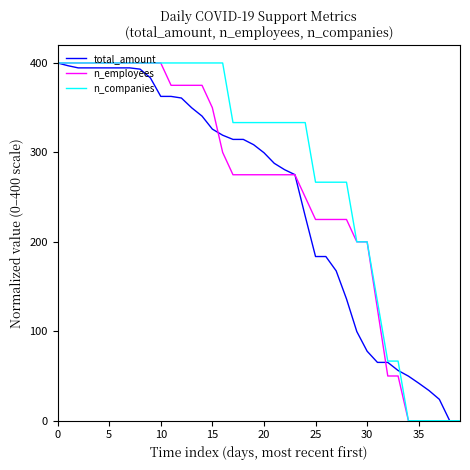

What is the highest value of the n_companies series?

400.0